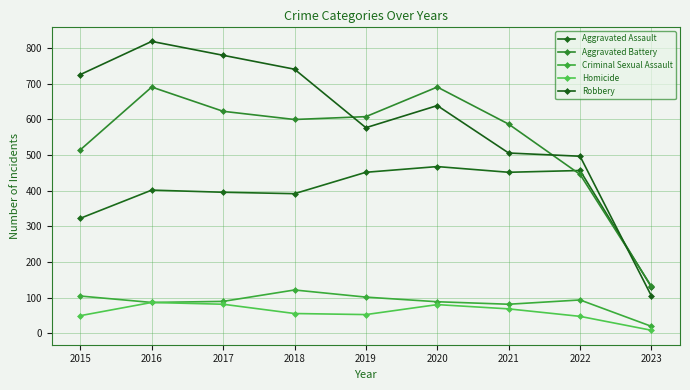

Between 2021 and 2023, which series saw the biggest shift?

Aggravated Battery